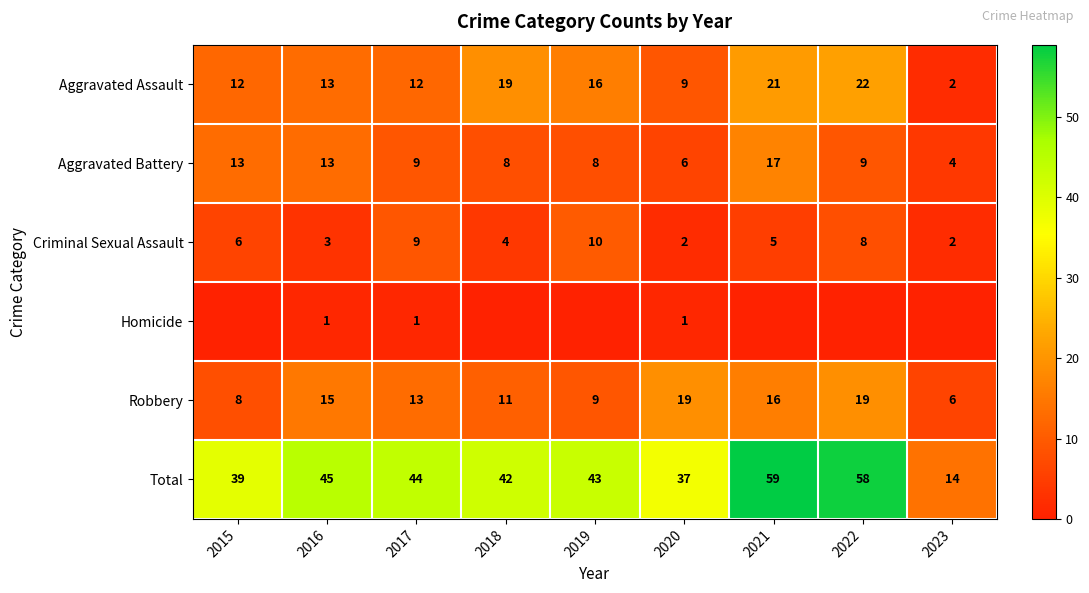

Which category has the lowest value in the Robbery series?

2023